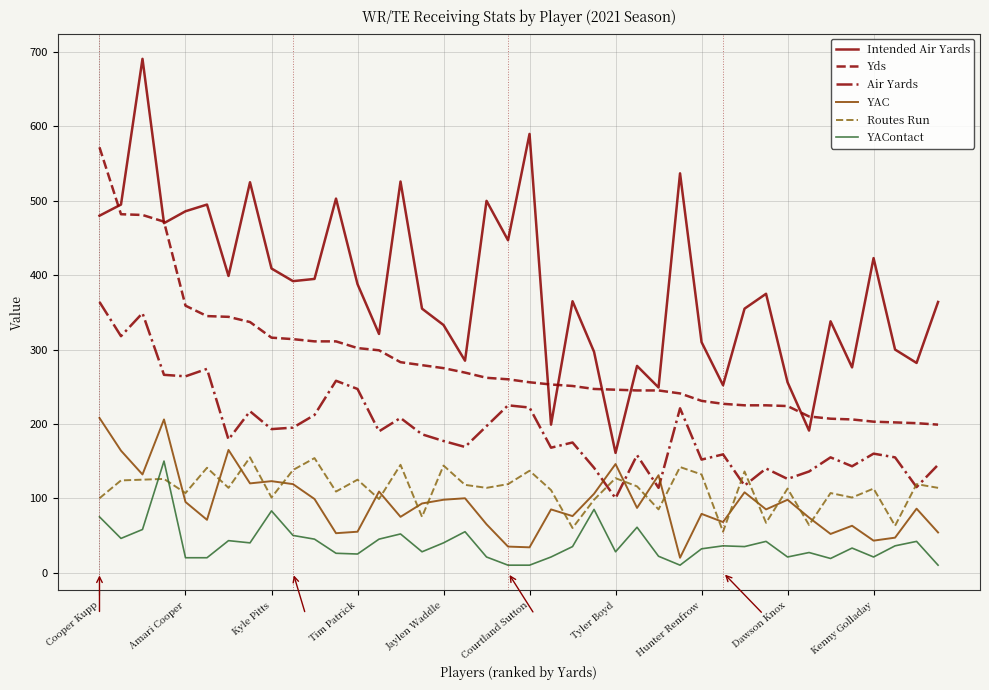

True or false: YAContact and Yds intersect in this chart.

False